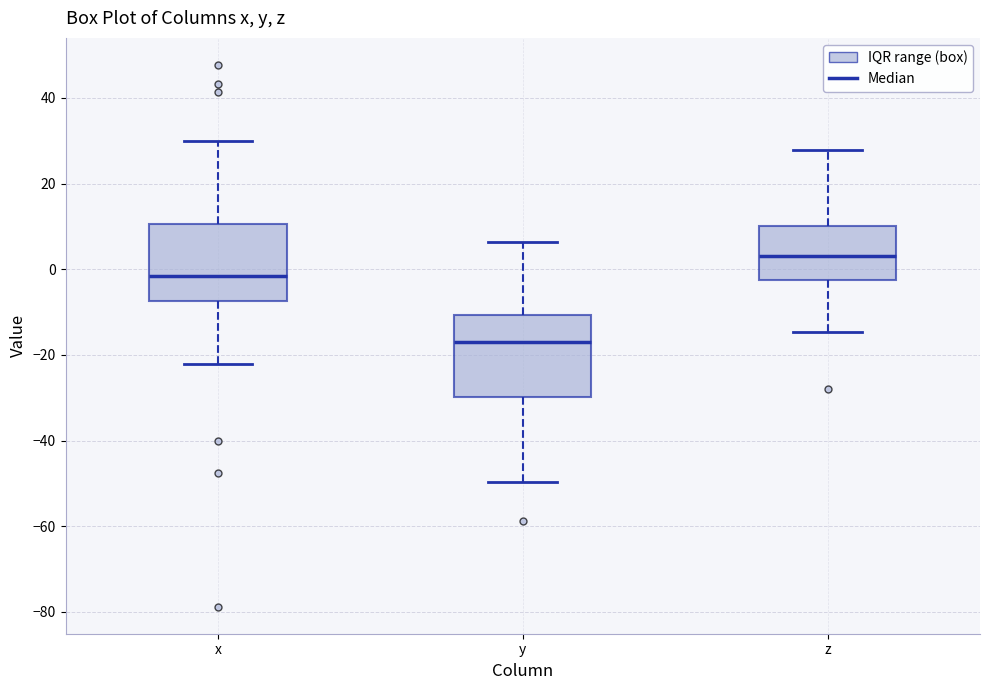

Reading left to right, read every box against the y-axis: the position of its median line, the range the box covers, and the ends of its whiskers. The values are not printed on the chart, so give them approximately, as read against the axis.

x: median -2, box -8 to 10, whiskers -22 to 30
y: median -18, box -30 to -10, whiskers -50 to 6
z: median 4, box -2 to 10, whiskers -14 to 28